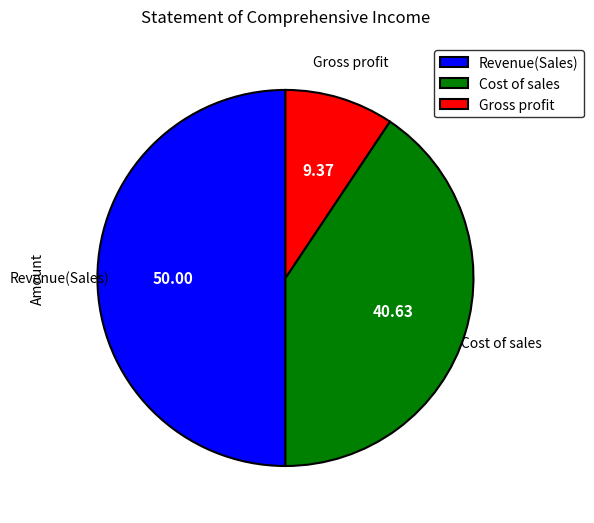

What is the largest slice in the pie chart?

Revenue(Sales)